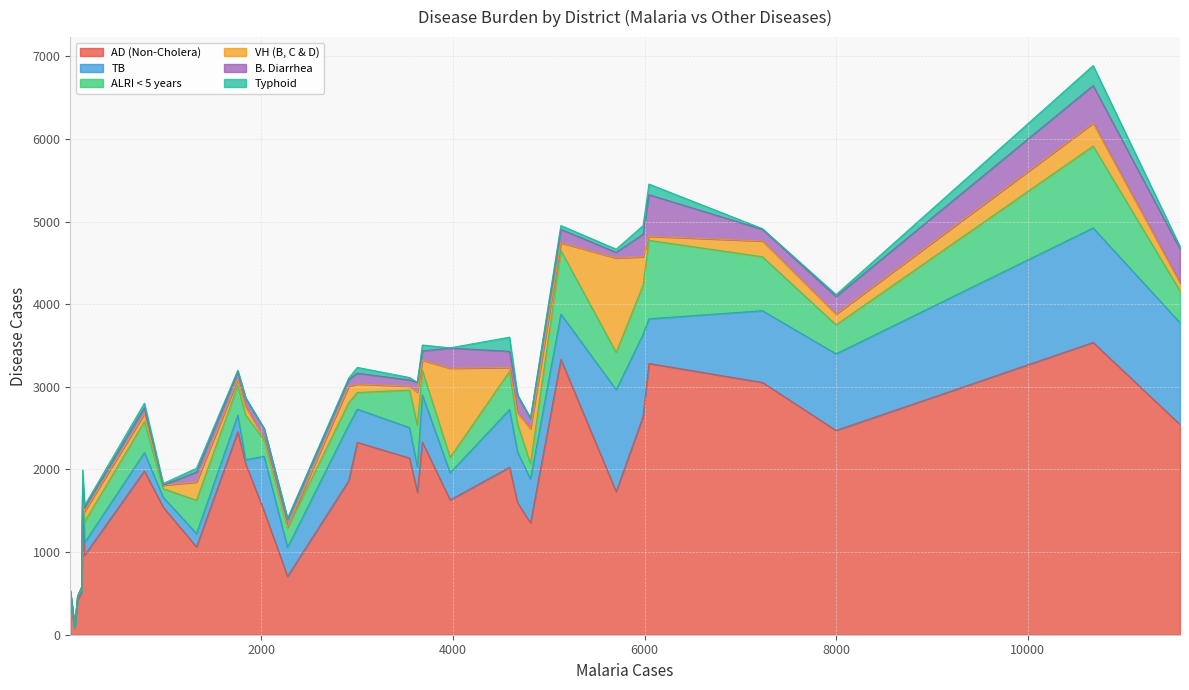

What is the average value of the B. Diarrhea series?

140